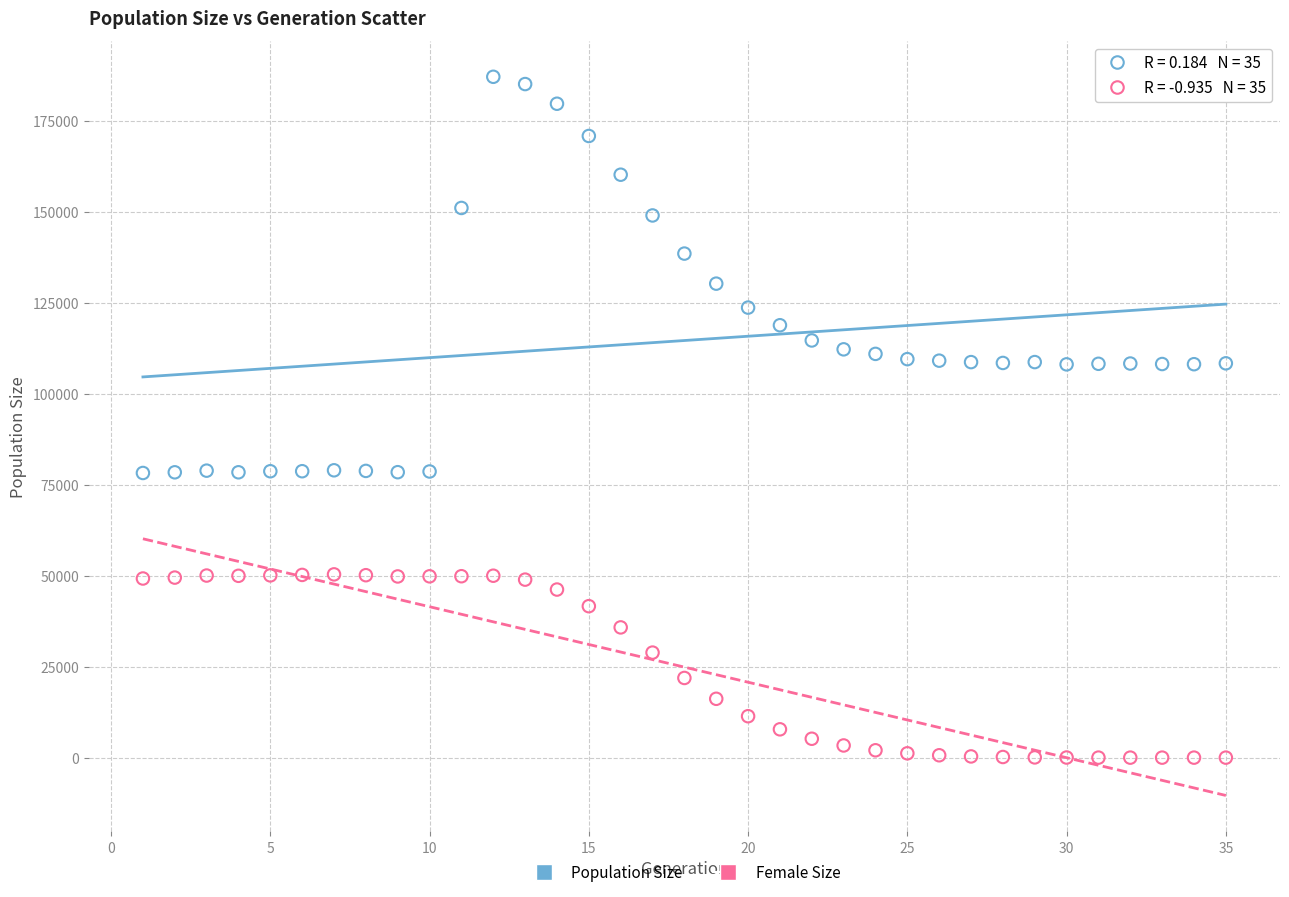

Which series reaches the minimum Y coordinate?

Female Size